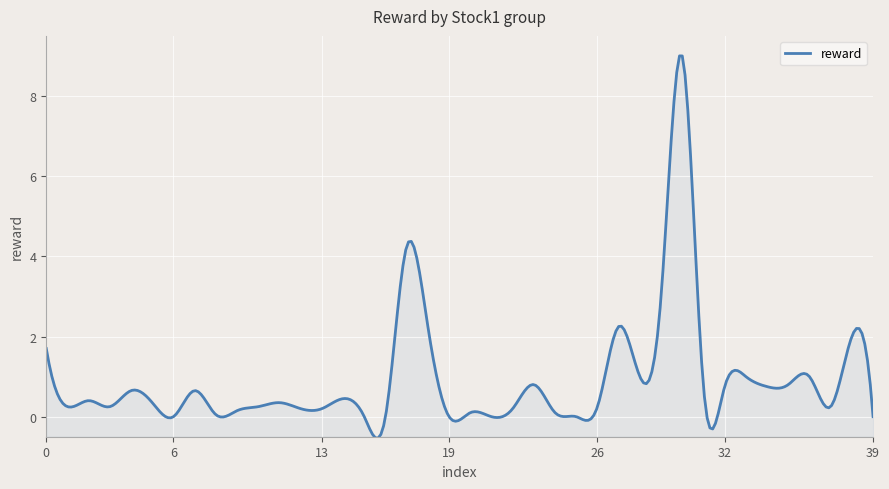

What is the difference between the second highest and minimum values?

9.5